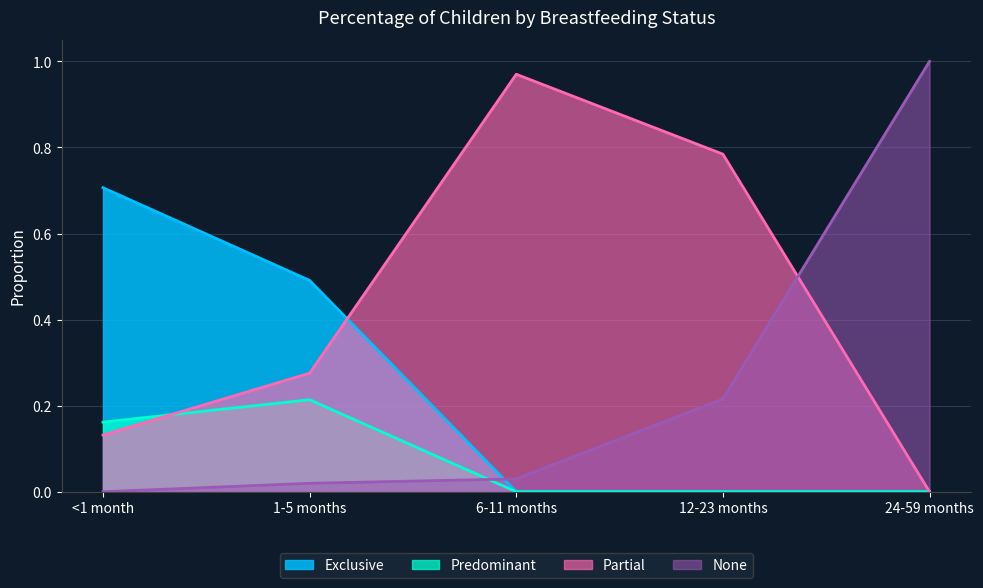

Does the chart have visible grid lines?

Yes